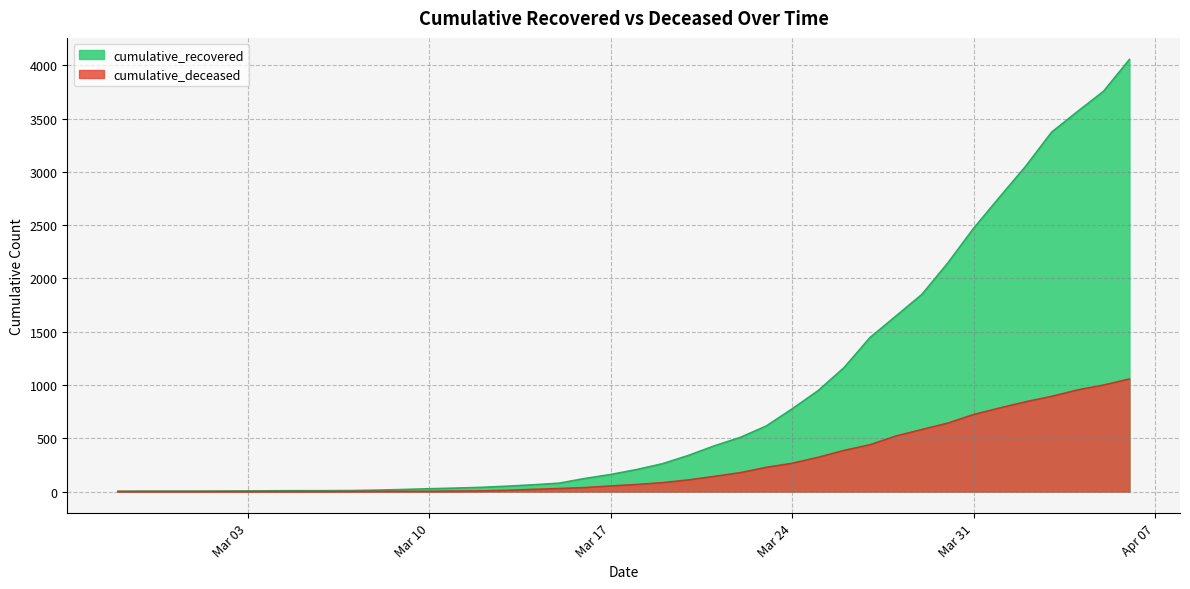

What is the spread (max minus min) of values at 2020-03-20?

230